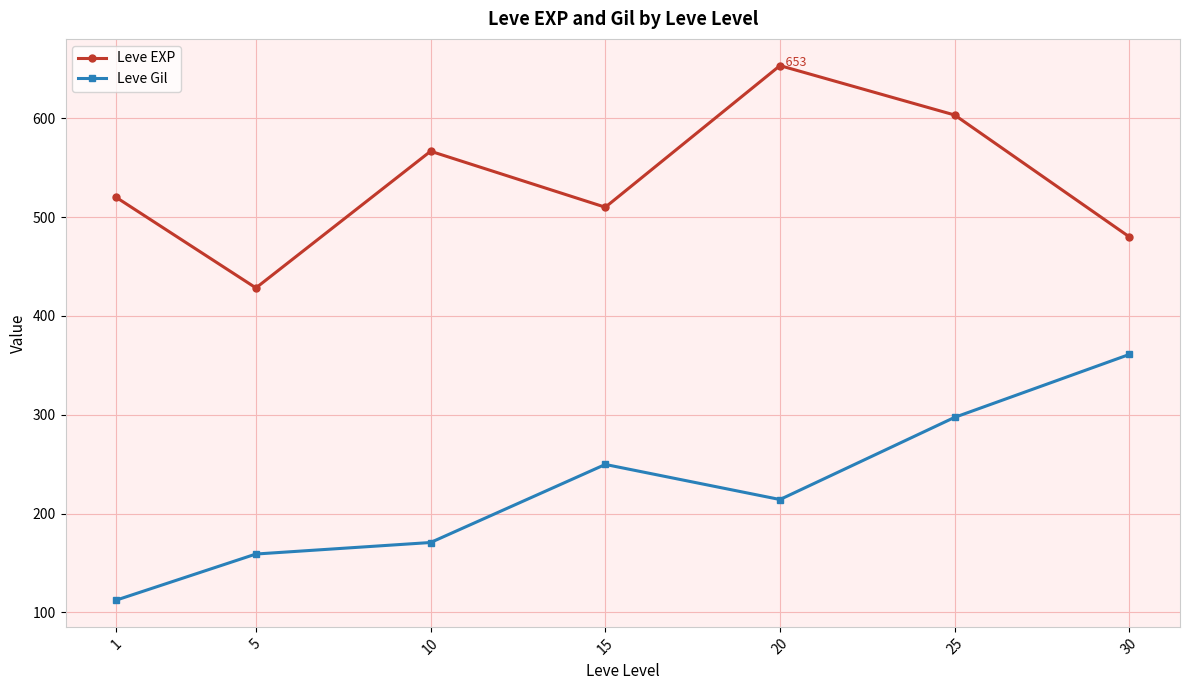

True or false: Leve Gil has a value of 183.7 at 1.

False